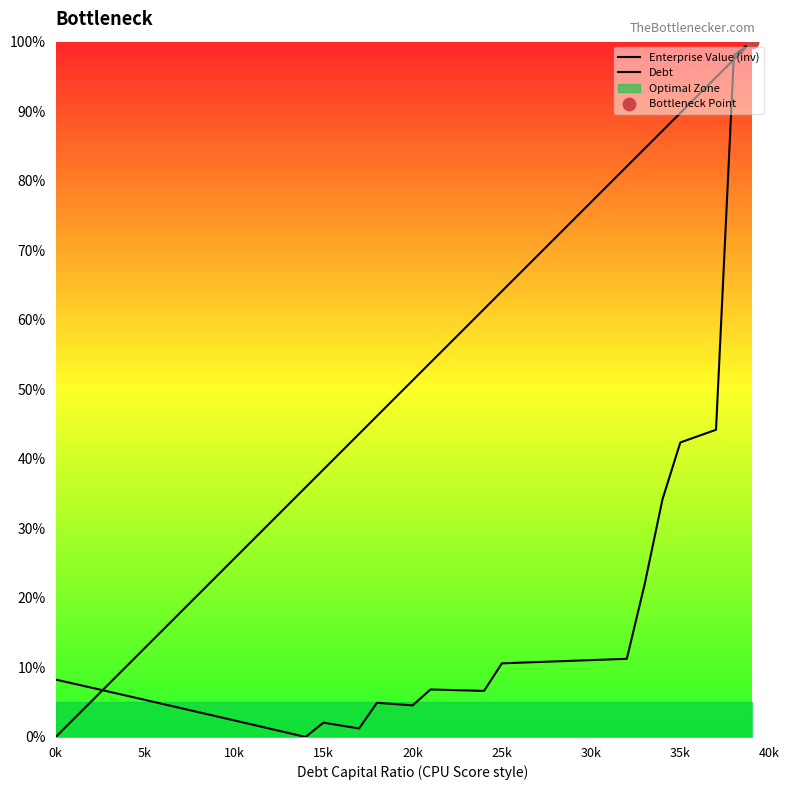

What is the total value across all series at 15k?

40.5